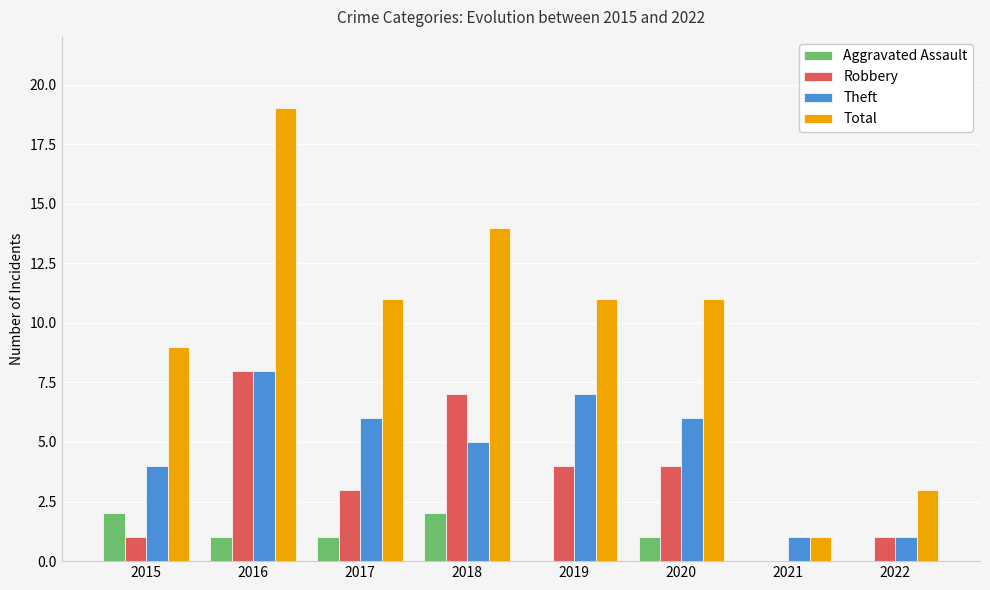

Between 2017 and 2018, which series saw the biggest shift?

Robbery